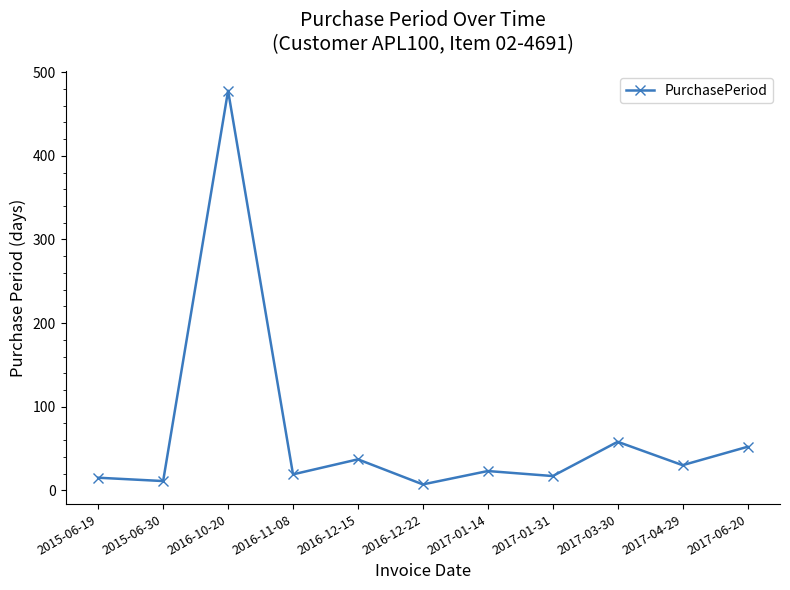

How many categories are shown in the chart?

11